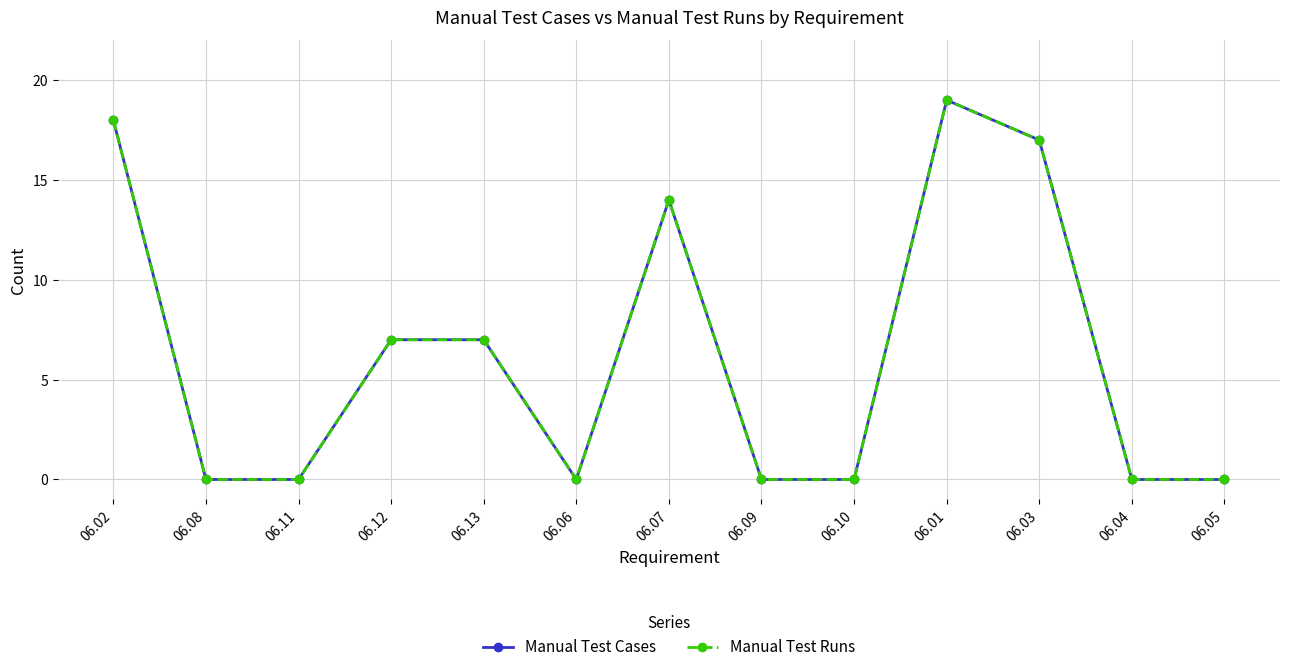

Does the chart have visible grid lines?

Yes